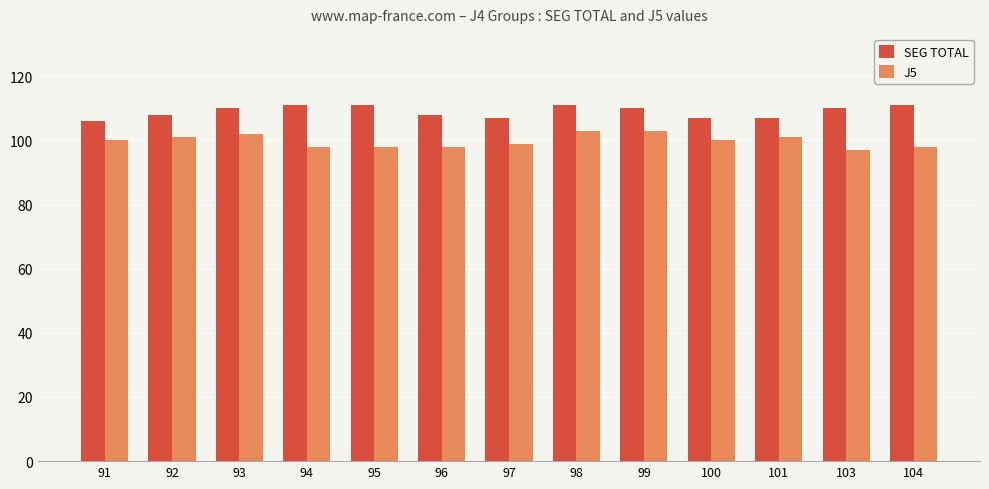

How many bars are there in each group?

2